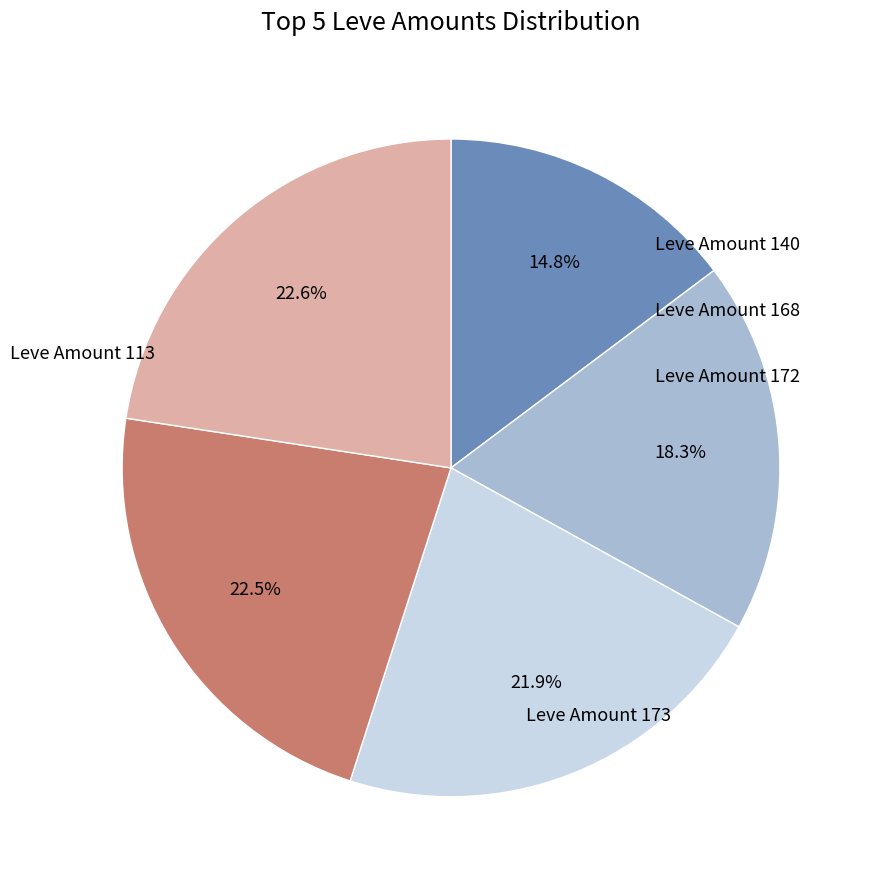

How many slices are in this pie chart?

5